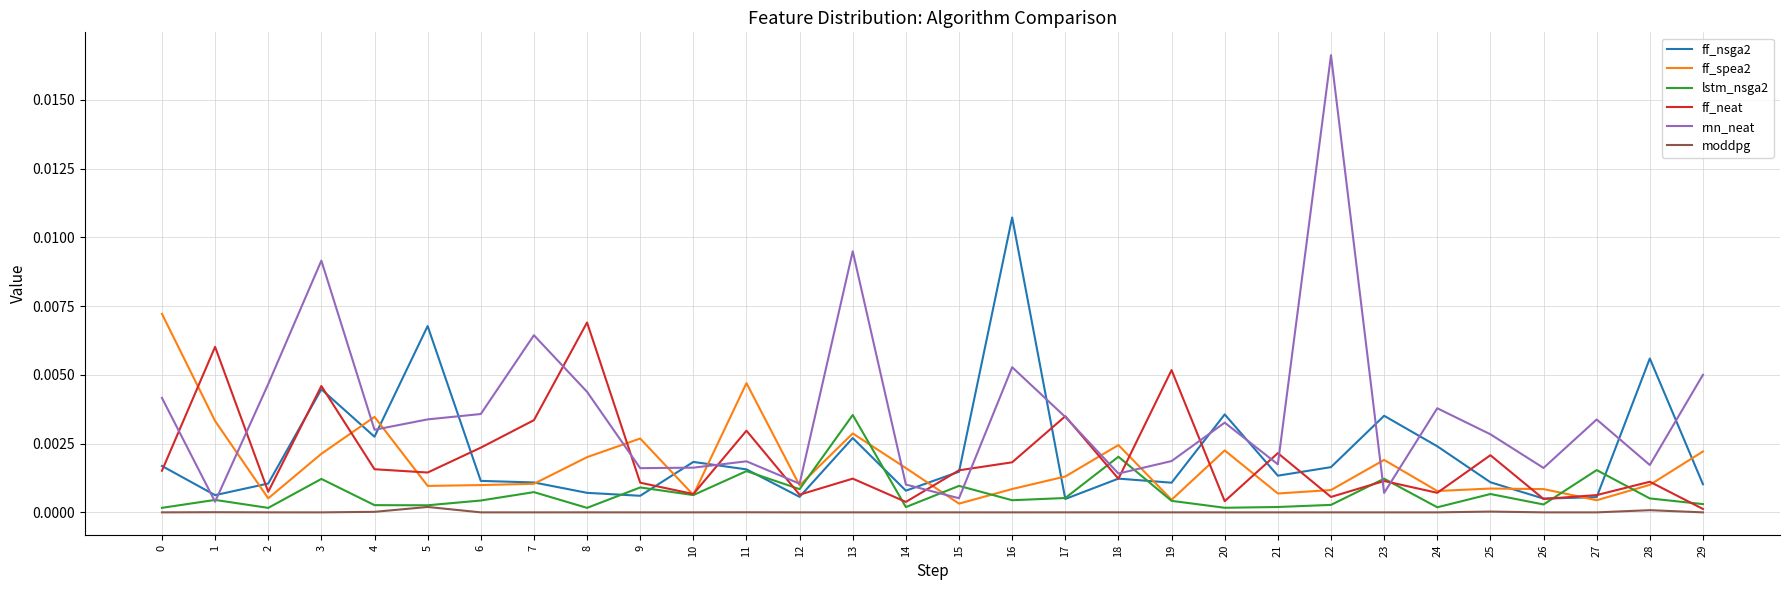

Which series has the largest range (max minus min)?

rnn_neat